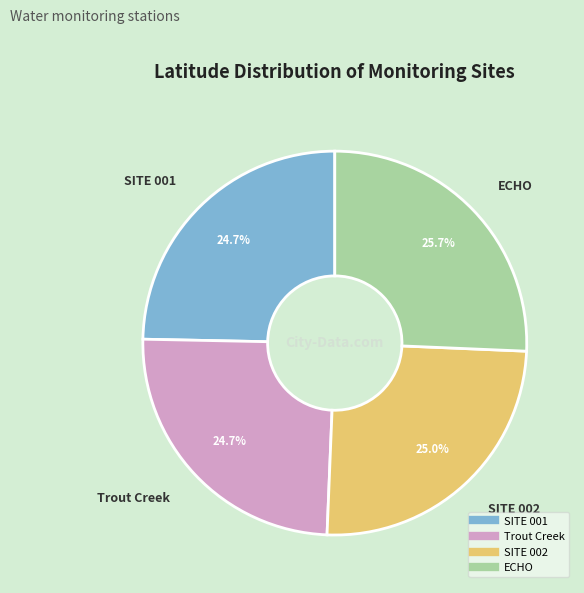

What is the ratio of the value at Trout Creek to the value at ECHO?

1.0